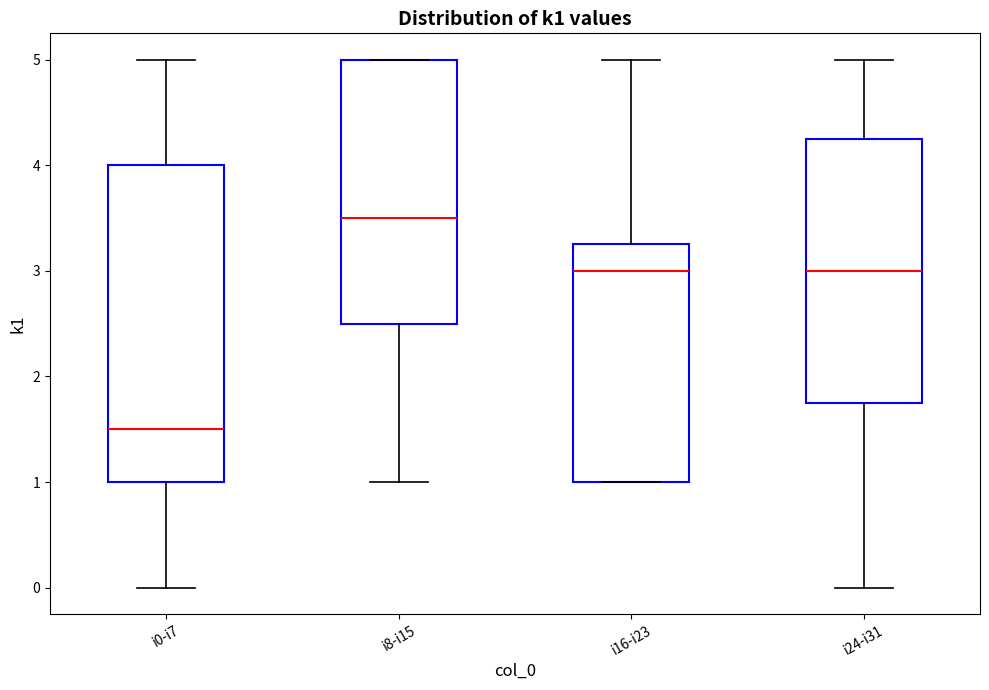

Which box's median line is the highest?

i8-i15